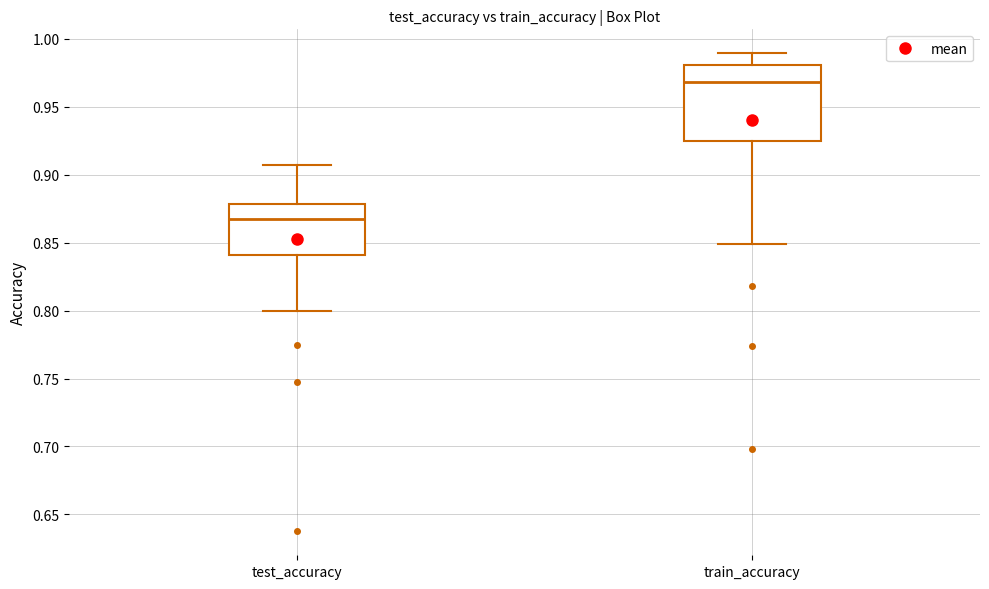

Where is the lower edge of the box for test_accuracy on the y-axis? The values are not printed on the chart, so give them approximately, as read against the axis.

0.840